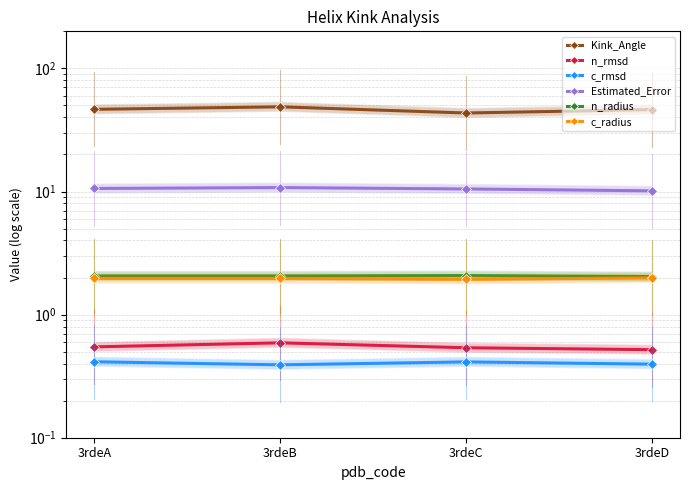

Does the chart have visible grid lines?

Yes